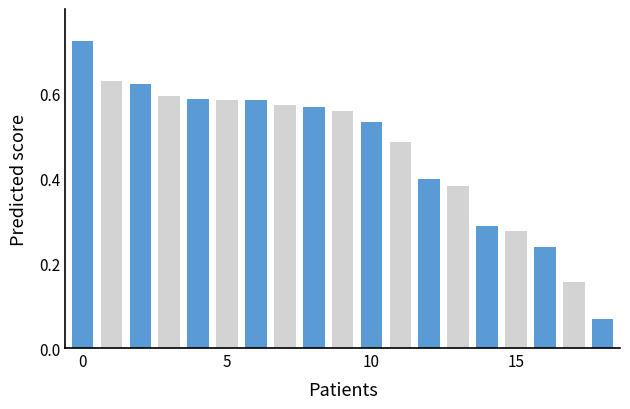

How many values are between 0 and 1?

19